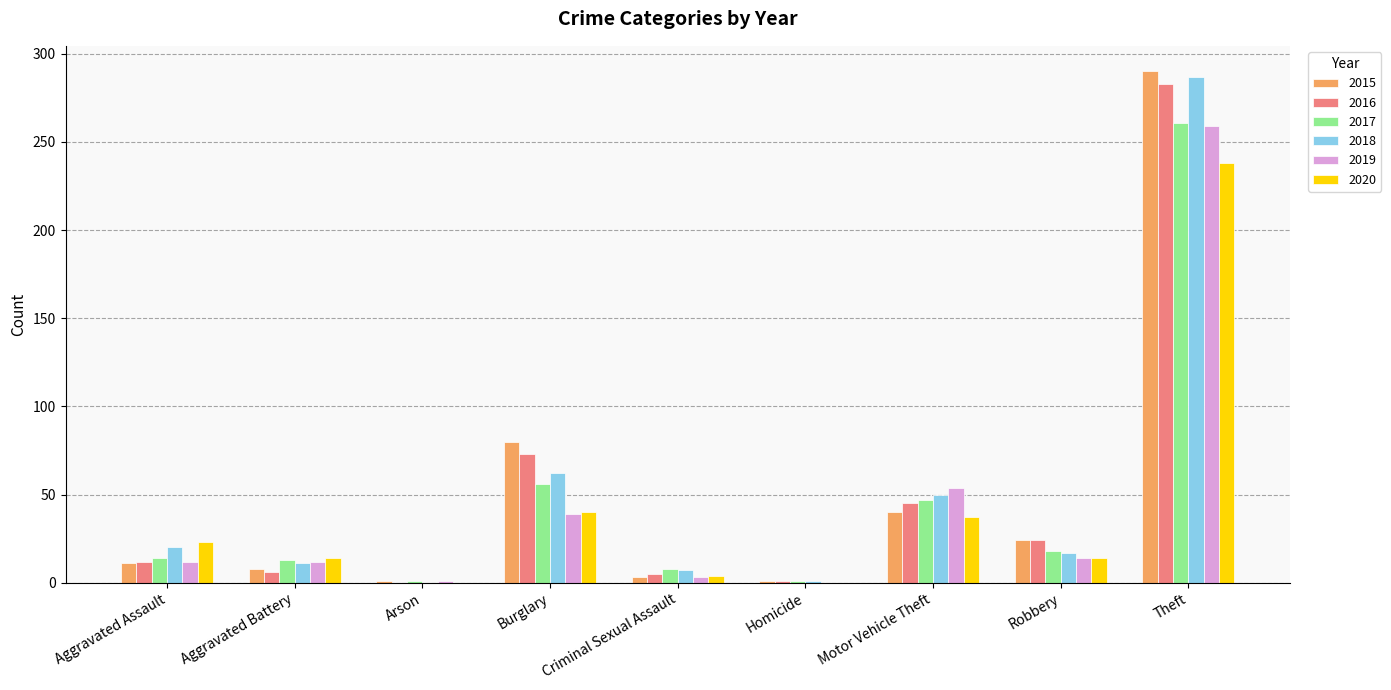

Are the bars grouped side by side (vs. stacked)?

Yes